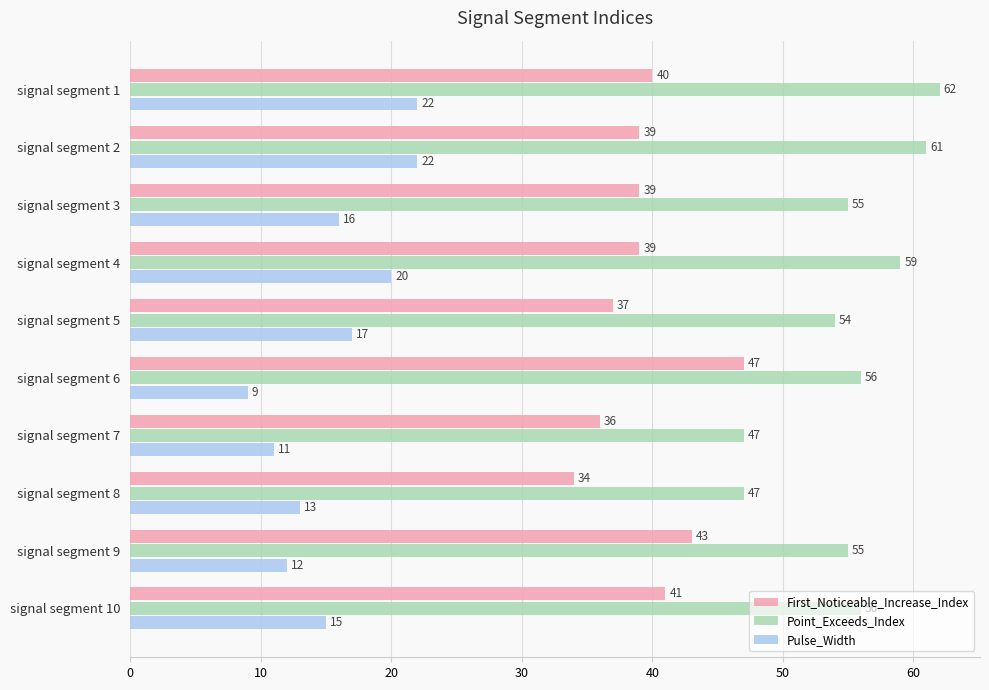

What is the difference between the maximum and minimum values in the Point_Exceeds_Index series?

15